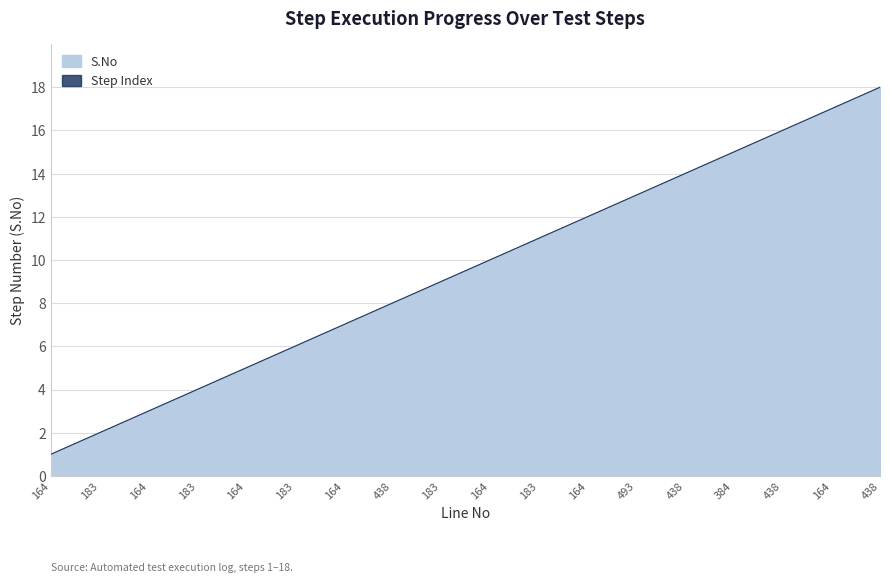

Is the value of S.No at 438 greater than the value of Step Index at 183?

Yes